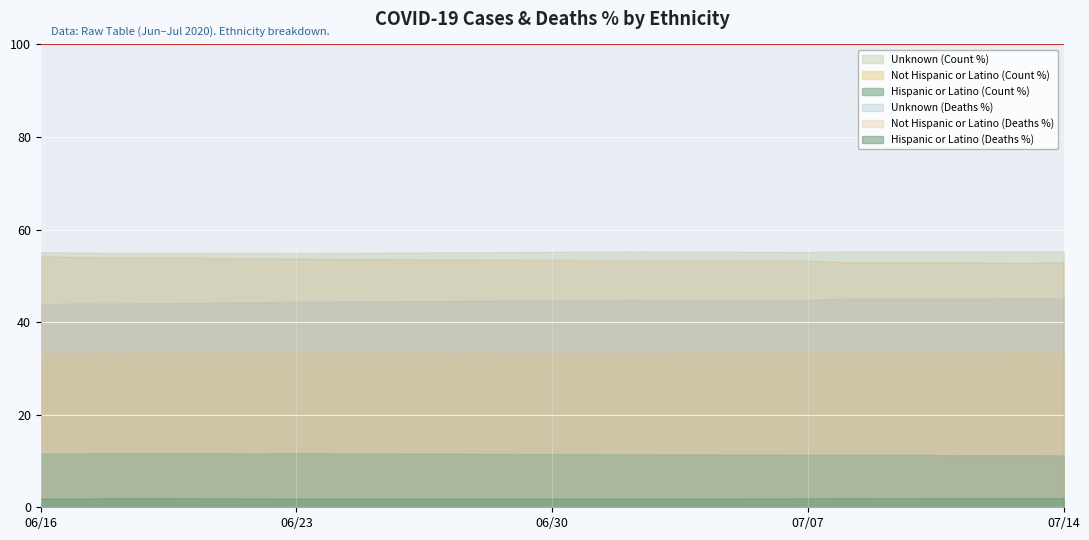

In COVID_COUNT_PCT, how many points are higher than both neighbors (excluding endpoints)?

5